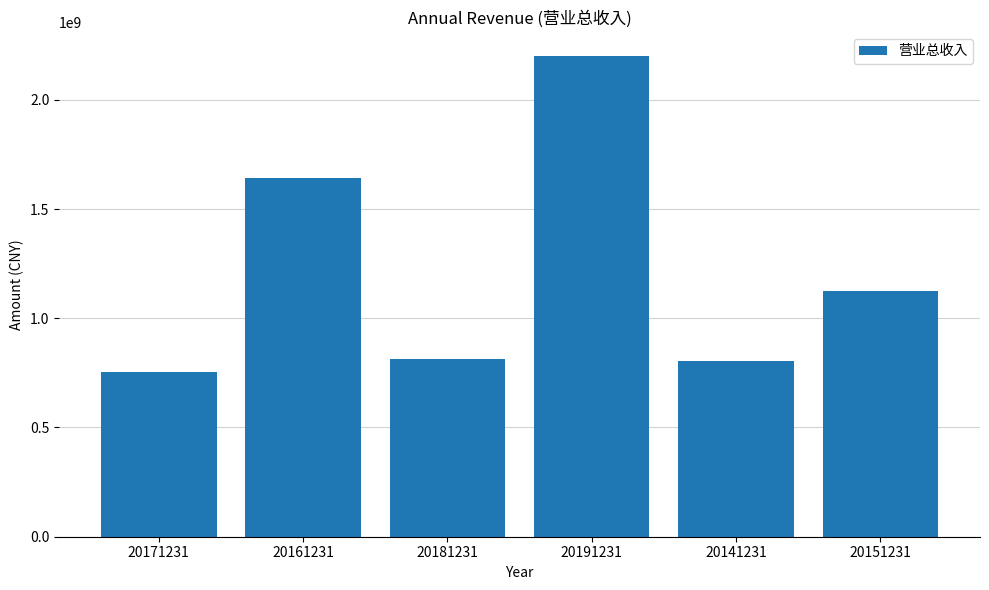

The value at 20141231 is 401721281.5. True or false?

False